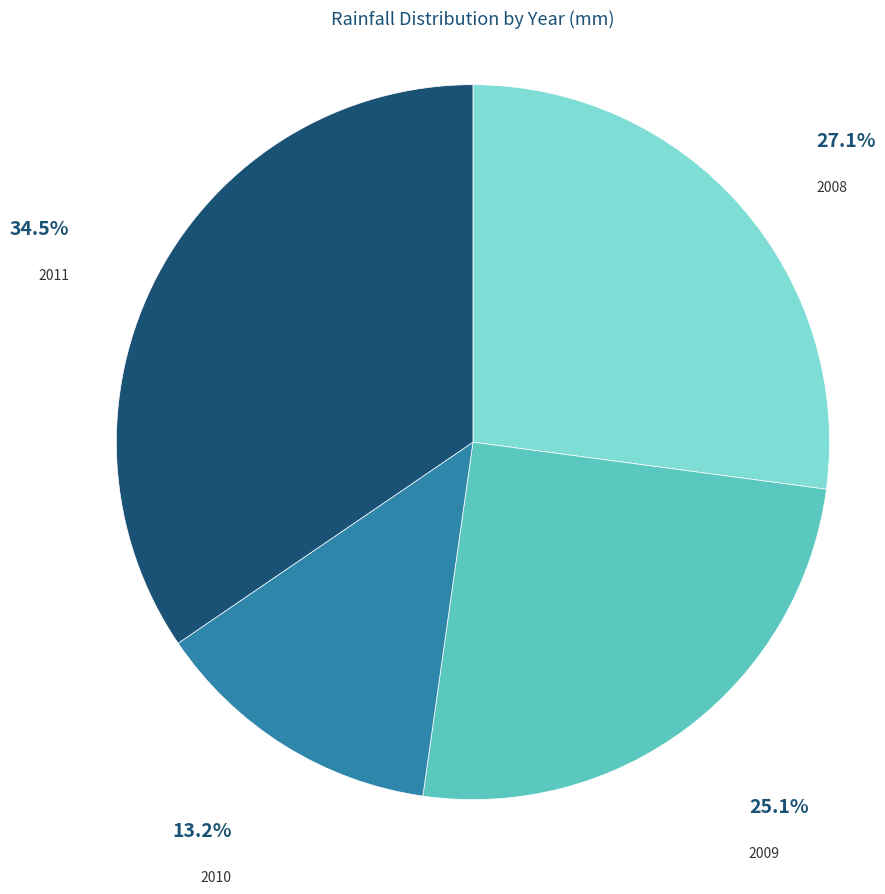

Count the number of slices in the pie.

4